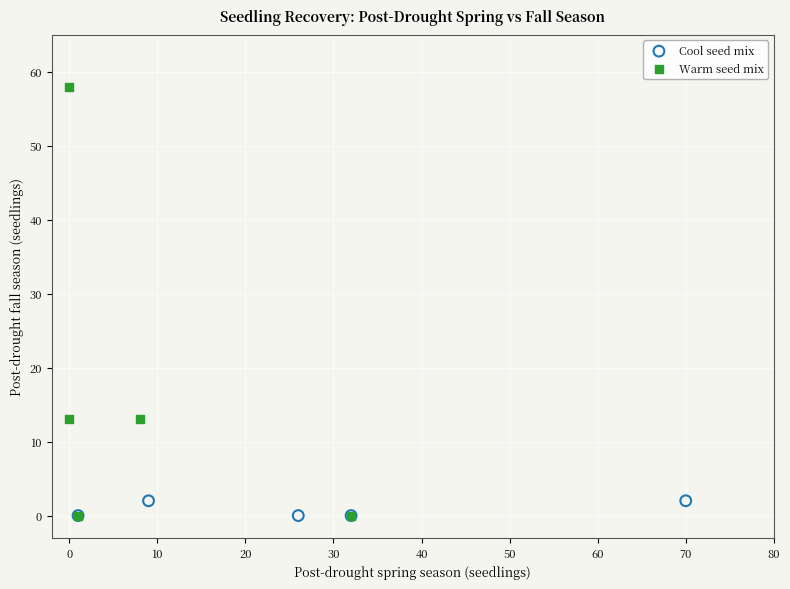

Which series contains the highest Y value?

Warm seed mix